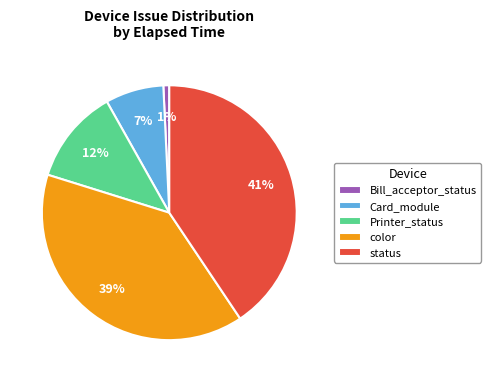

Count the number of slices in the pie.

5